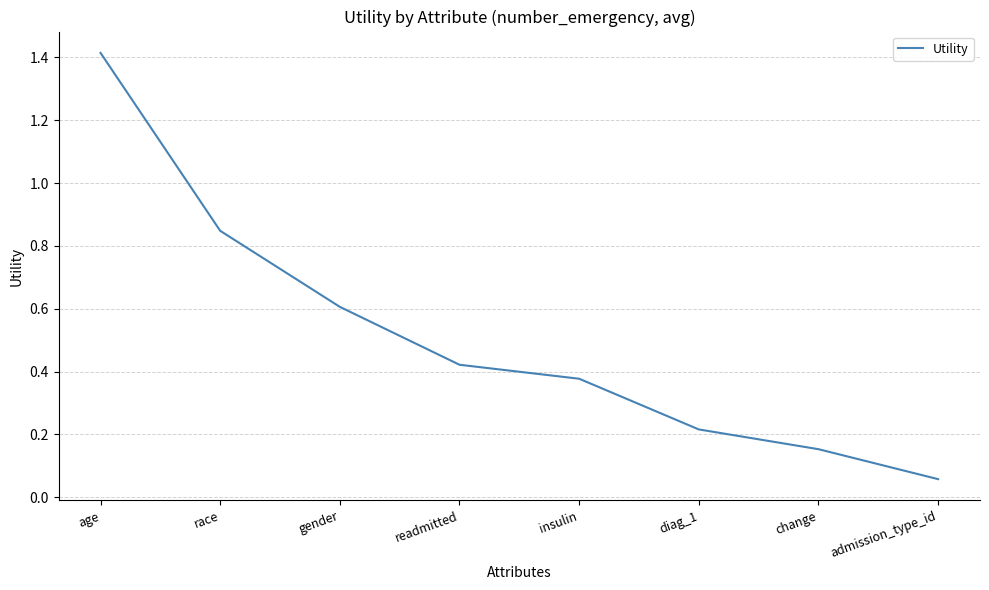

True or false: the data shows 0.0 at change.

False